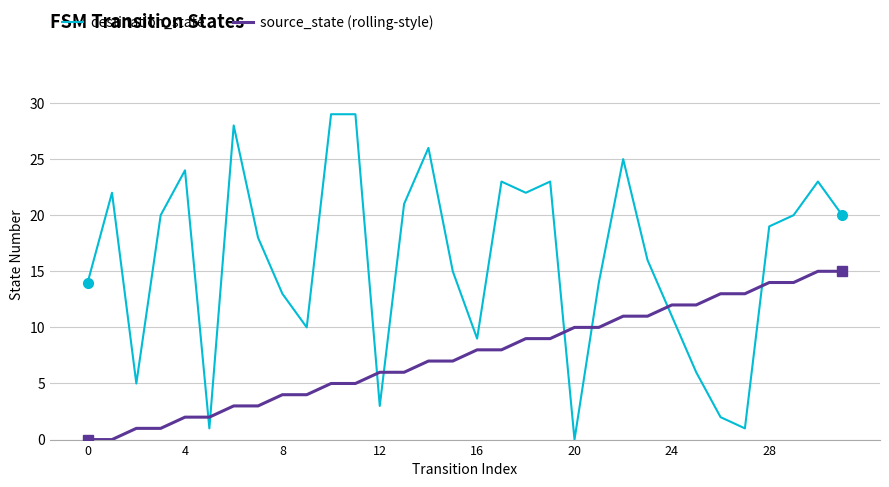

Which series has the largest total across all categories?

destination_state